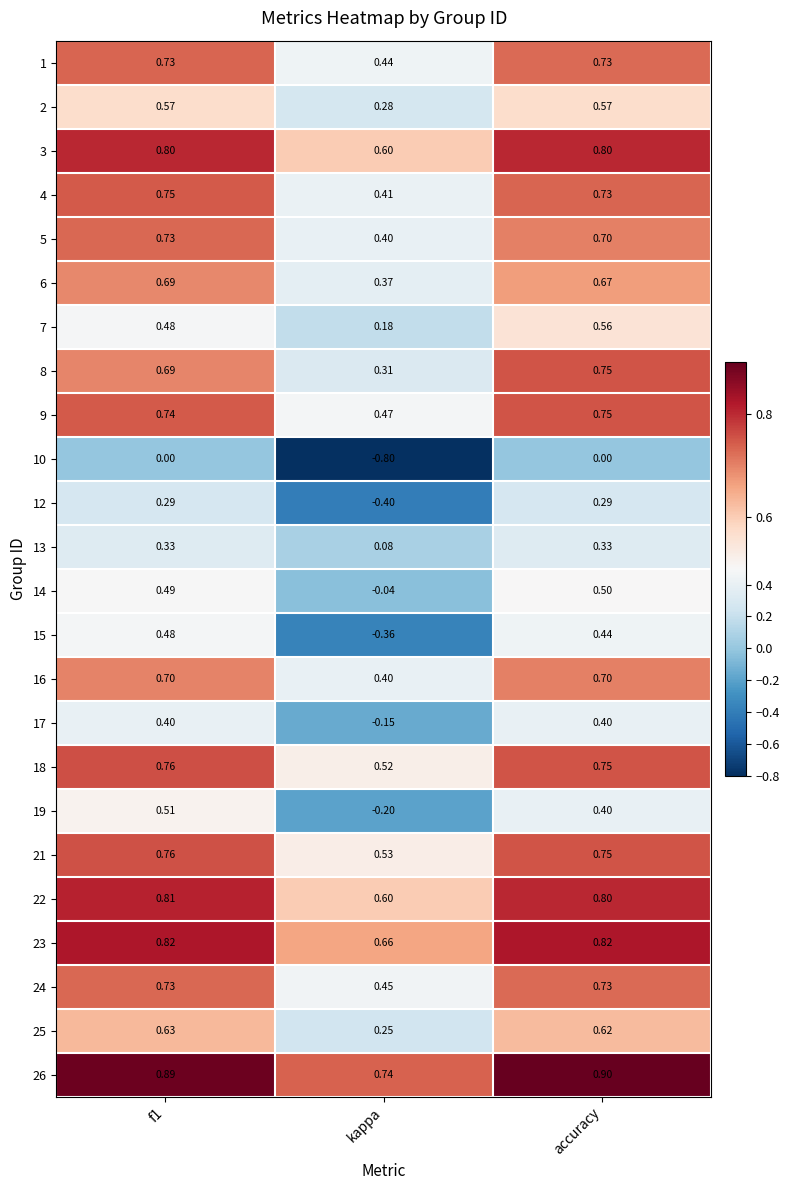

At which label is 8 closest to 0?

kappa